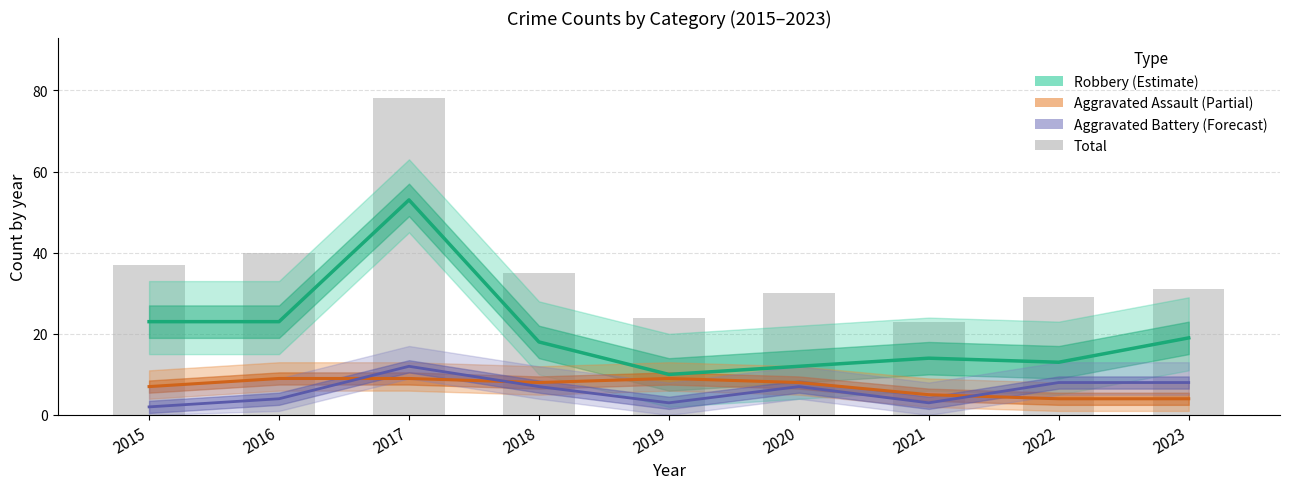

What is the value of the Aggravated Assault (Partial) bar at the 7th from the left?

5